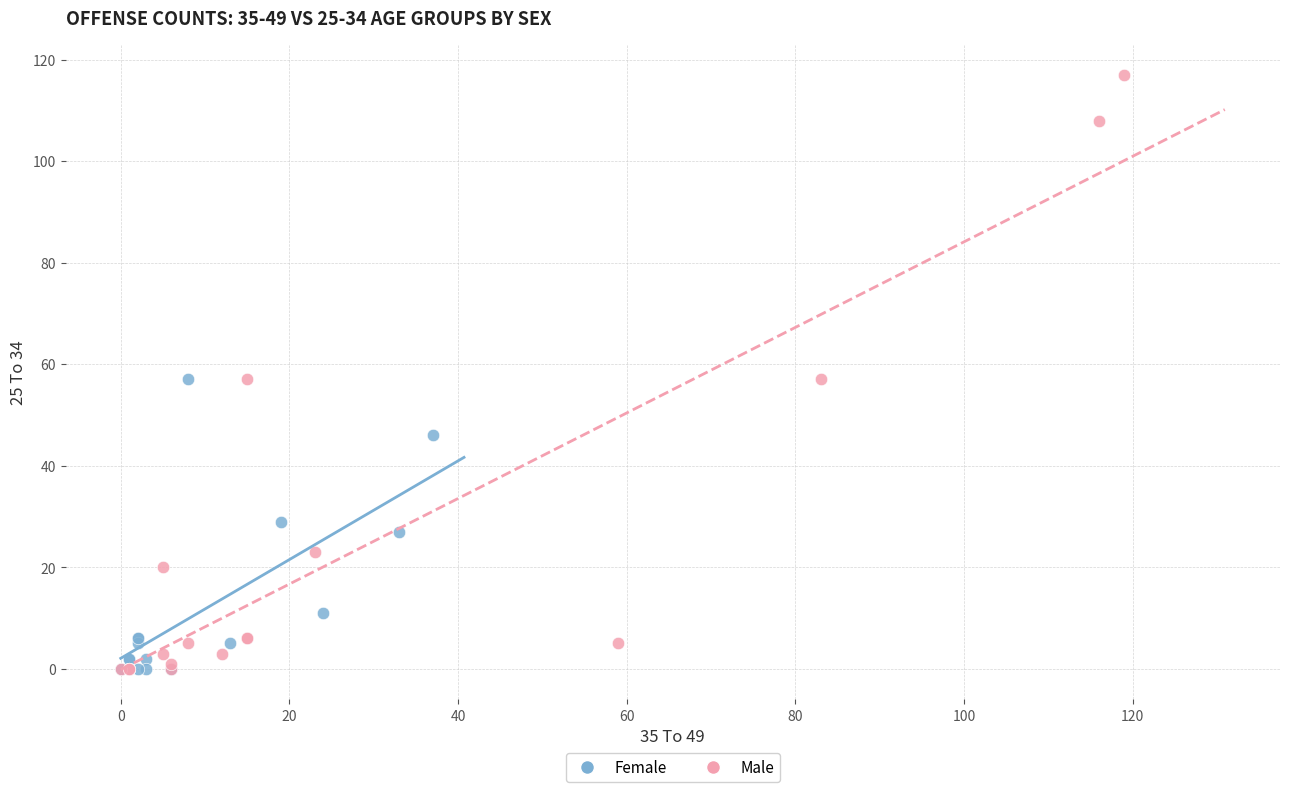

Which series contains the highest Y value?

Male